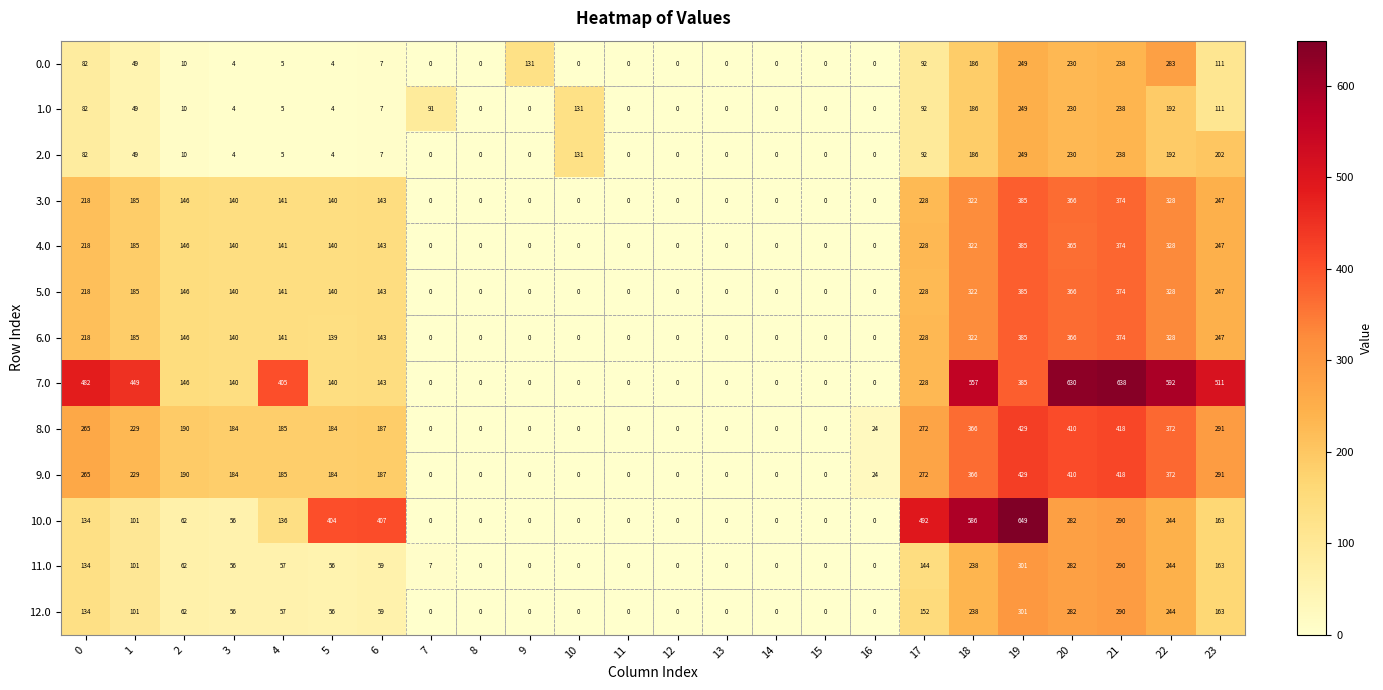

Where is 7.0 nearest to the value 319?

19